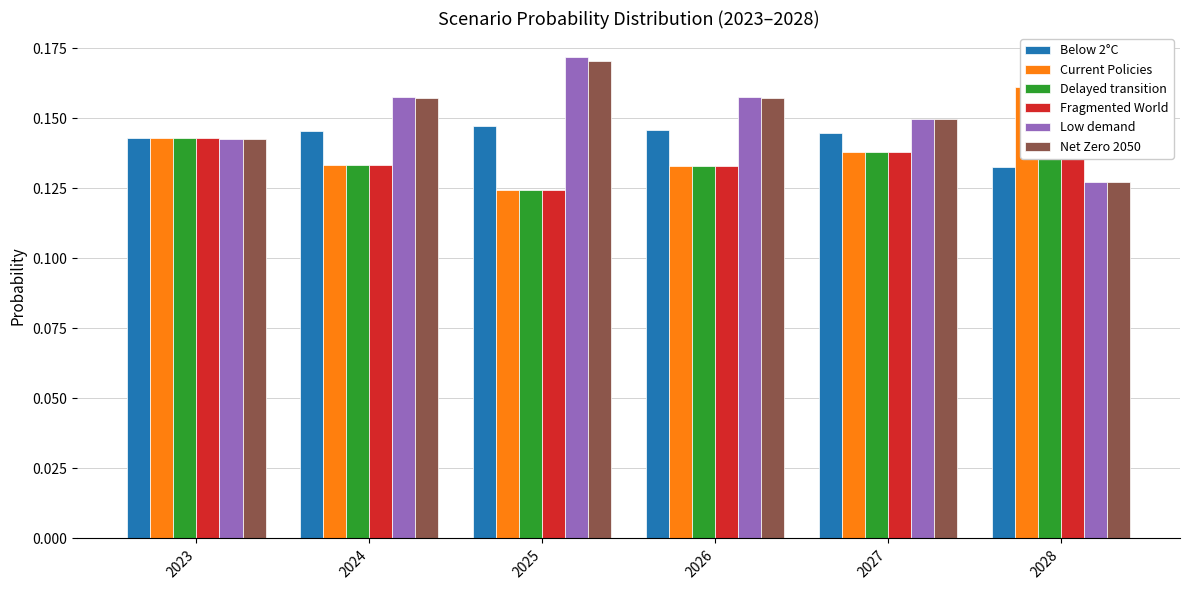

Reading left to right, extract all data points from this chart.

Below 2°C: 2023=0.1	2024=0.1	2025=0.1	2026=0.1	2027=0.1	2028=0.1
Current Policies: 2023=0.1	2024=0.1	2025=0.1	2026=0.1	2027=0.1	2028=0.2
Delayed transition: 2023=0.1	2024=0.1	2025=0.1	2026=0.1	2027=0.1	2028=0.2
Fragmented World: 2023=0.1	2024=0.1	2025=0.1	2026=0.1	2027=0.1	2028=0.2
Low demand: 2023=0.1	2024=0.2	2025=0.2	2026=0.2	2027=0.1	2028=0.1
Net Zero 2050: 2023=0.1	2024=0.2	2025=0.2	2026=0.2	2027=0.1	2028=0.1